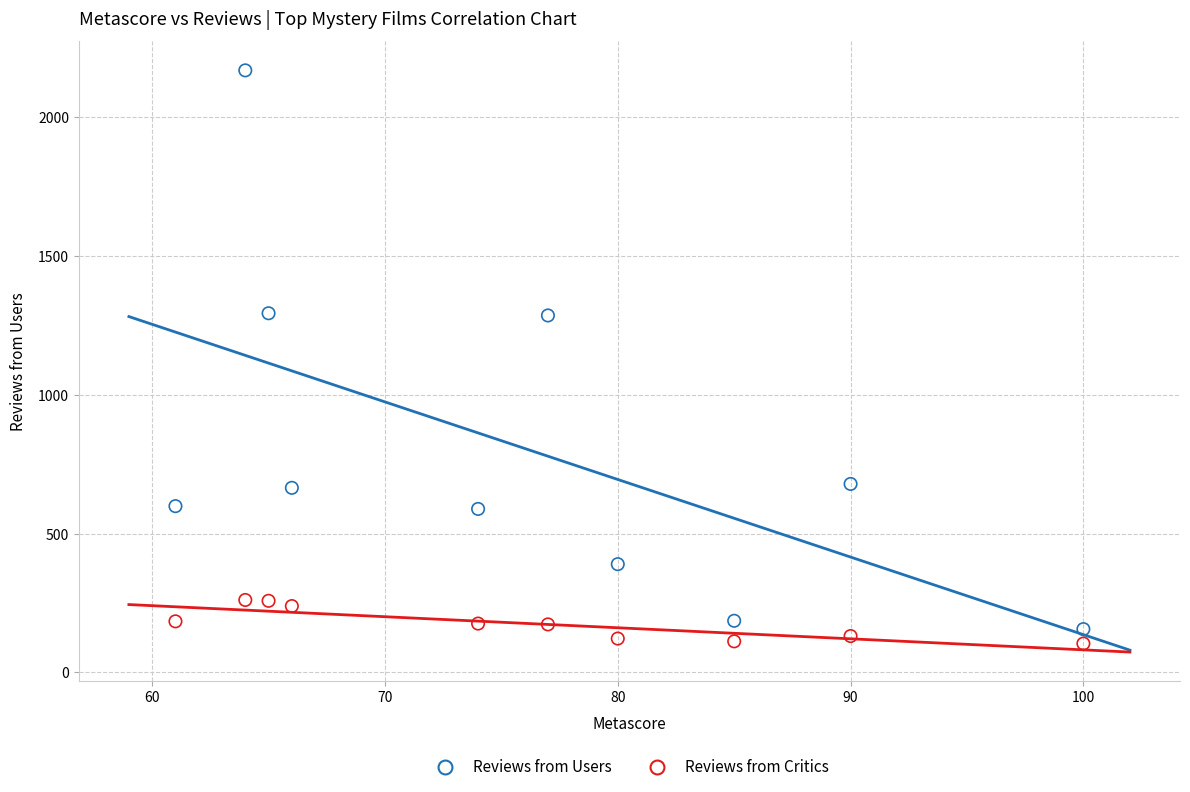

Which series reaches the minimum Y coordinate?

Reviews from Critics